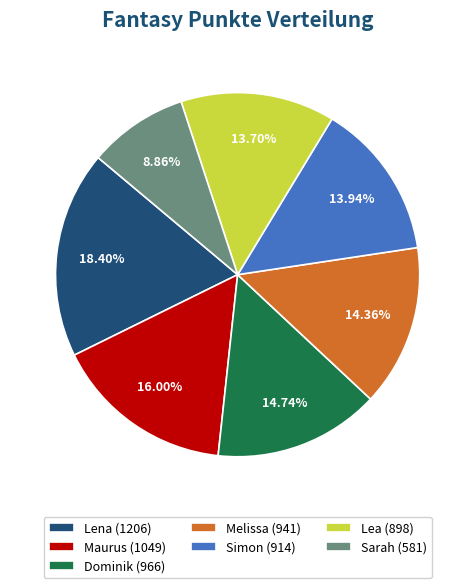

Count the number of slices in the pie.

7